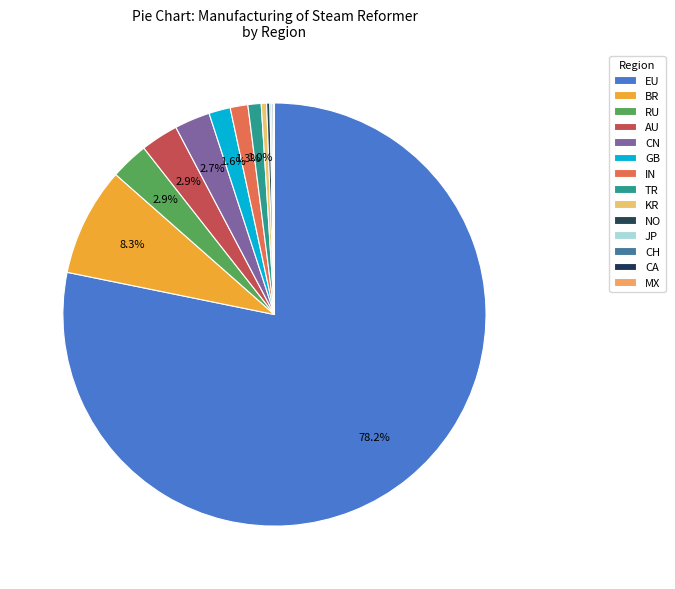

Is it true that KR is 0% of the pie?

True